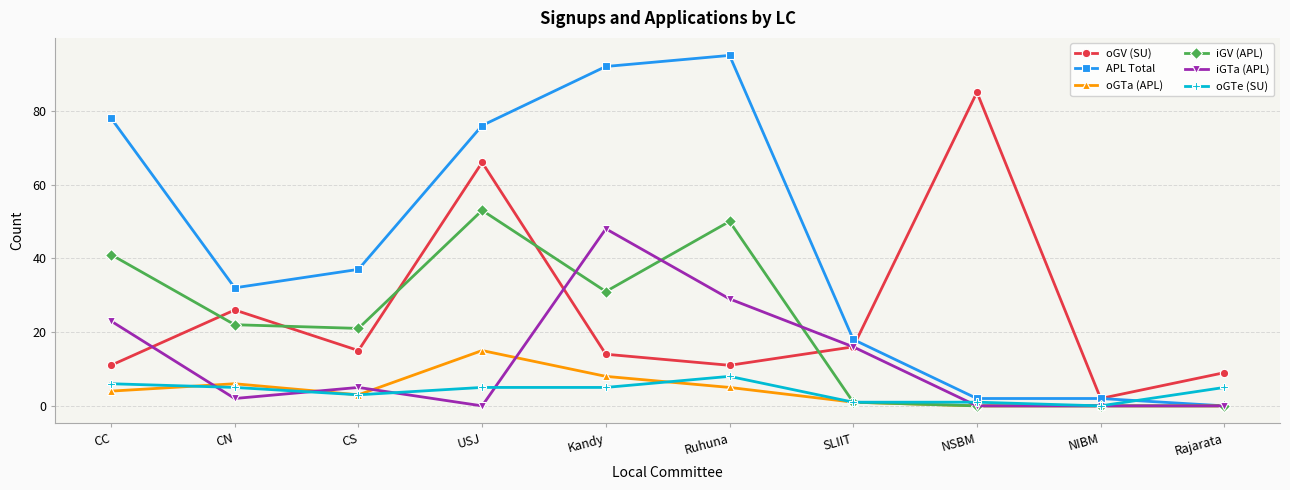

Which series changed the most between CC and CS?

APL Total